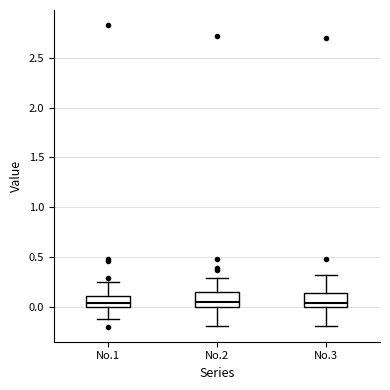

Where does the median line of the box for No.3 sit on the y-axis? The values are not printed on the chart, so give them approximately, as read against the axis.

0.05